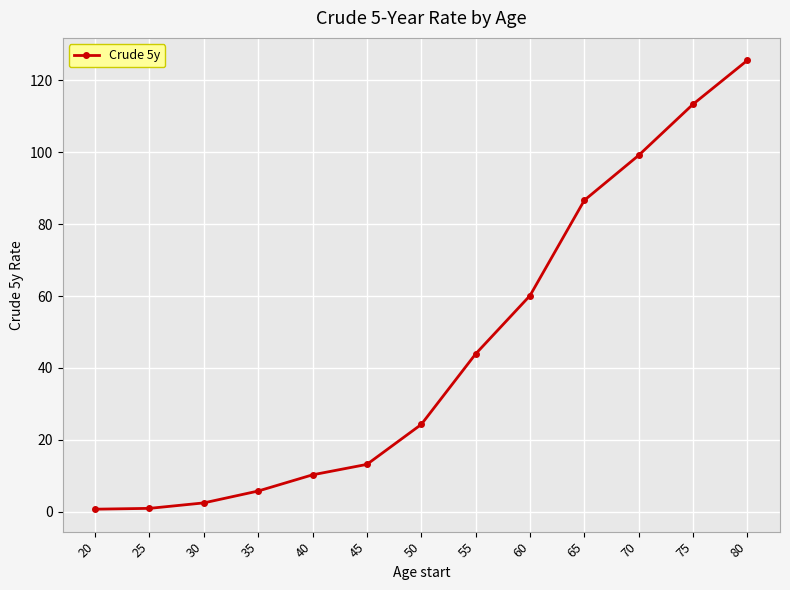

At which label is the value closest to 63?

60